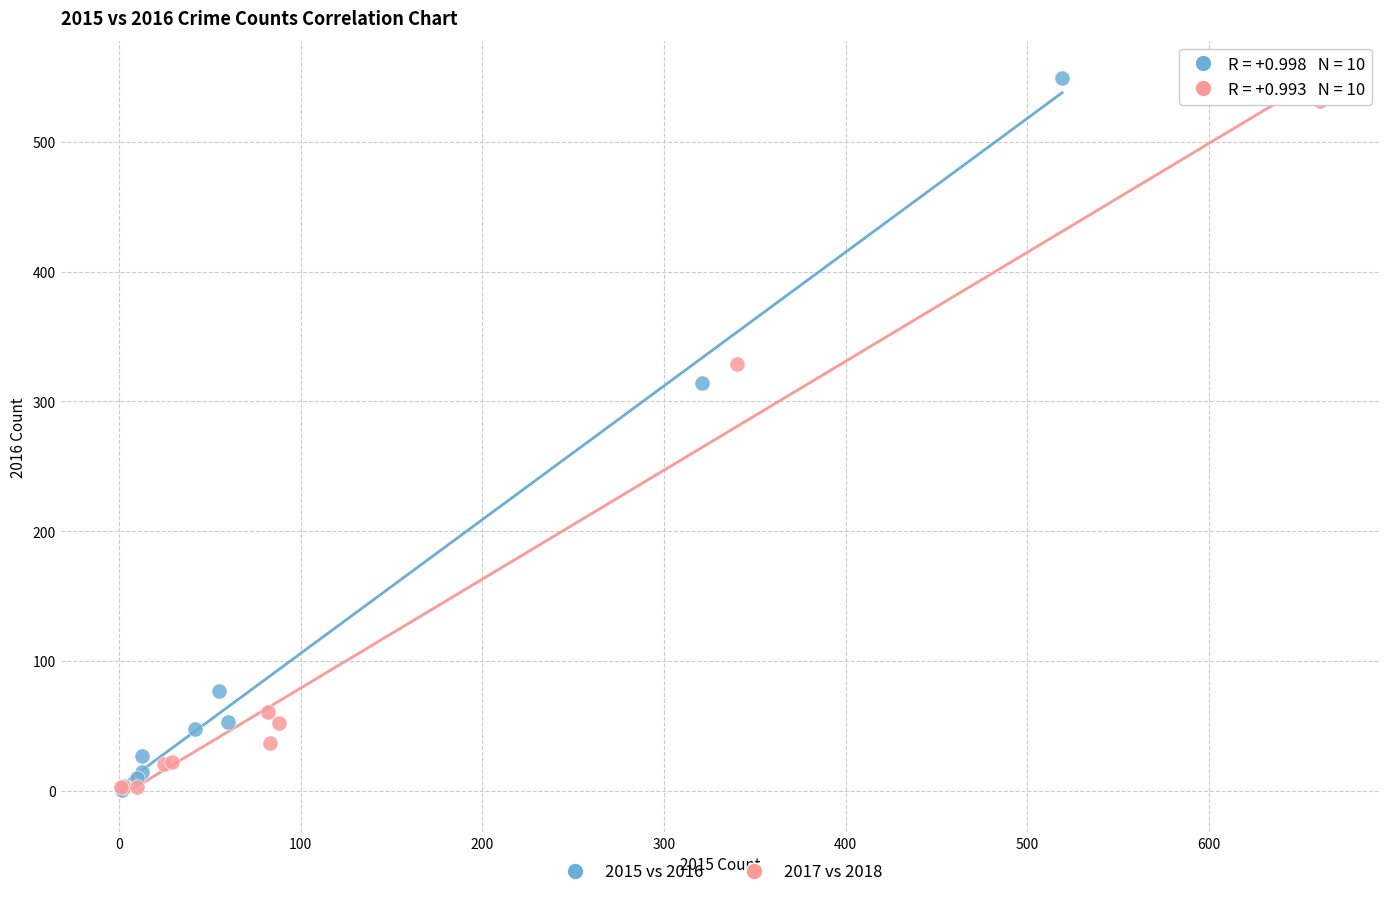

Which series has the largest Y range (max minus min)?

2015 vs 2016